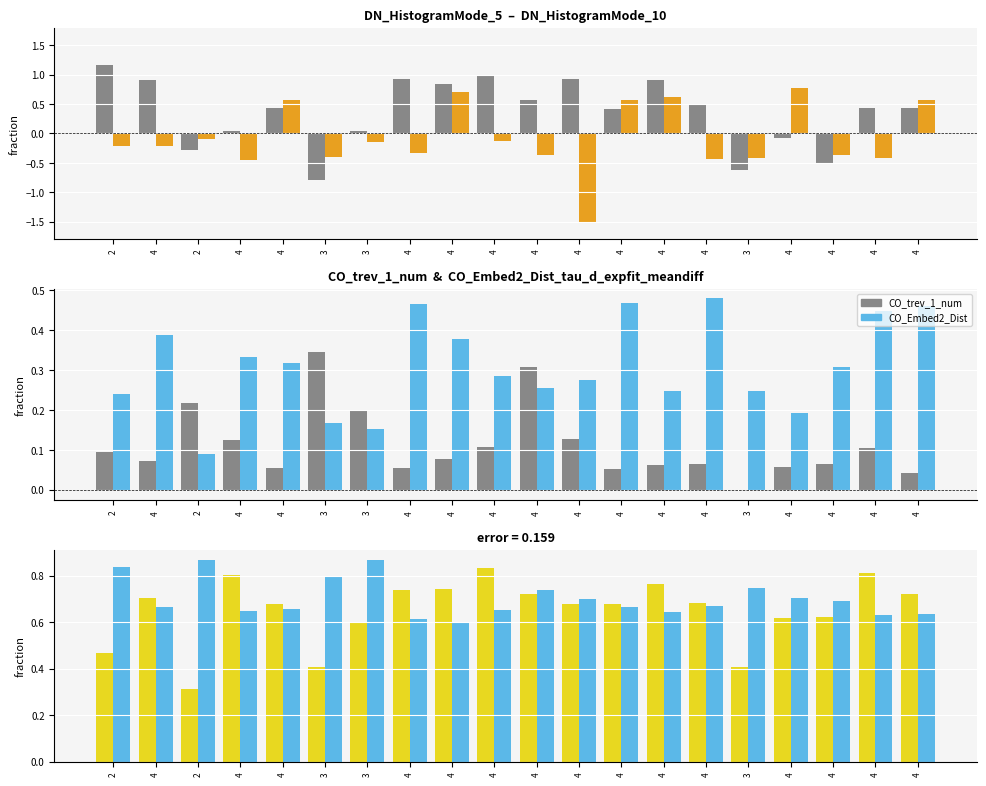

What is the difference between the DN_HistogramMode_10 values at 3 and 4?

1.1